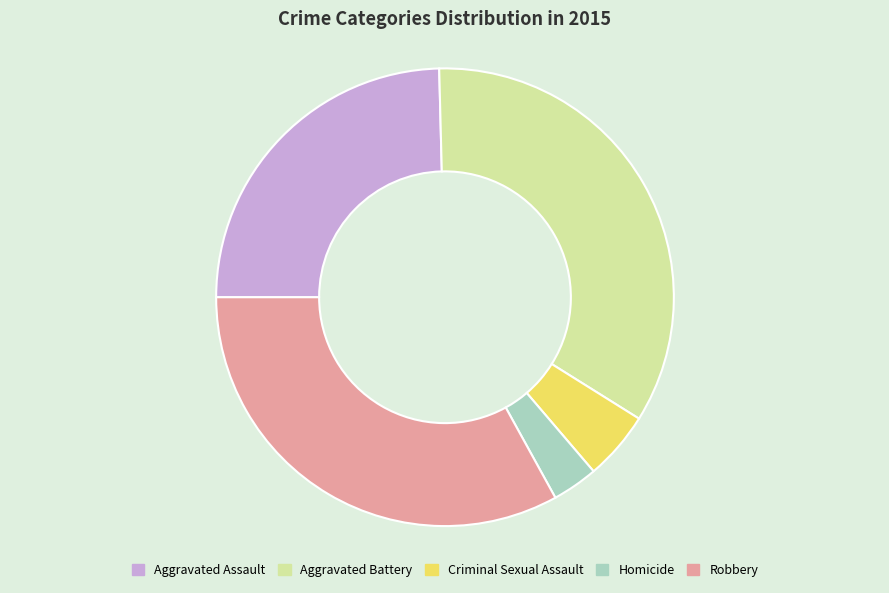

Rank the categories by value from lowest to highest.

Homicide, Criminal Sexual Assault, Aggravated Assault, Robbery, Aggravated Battery